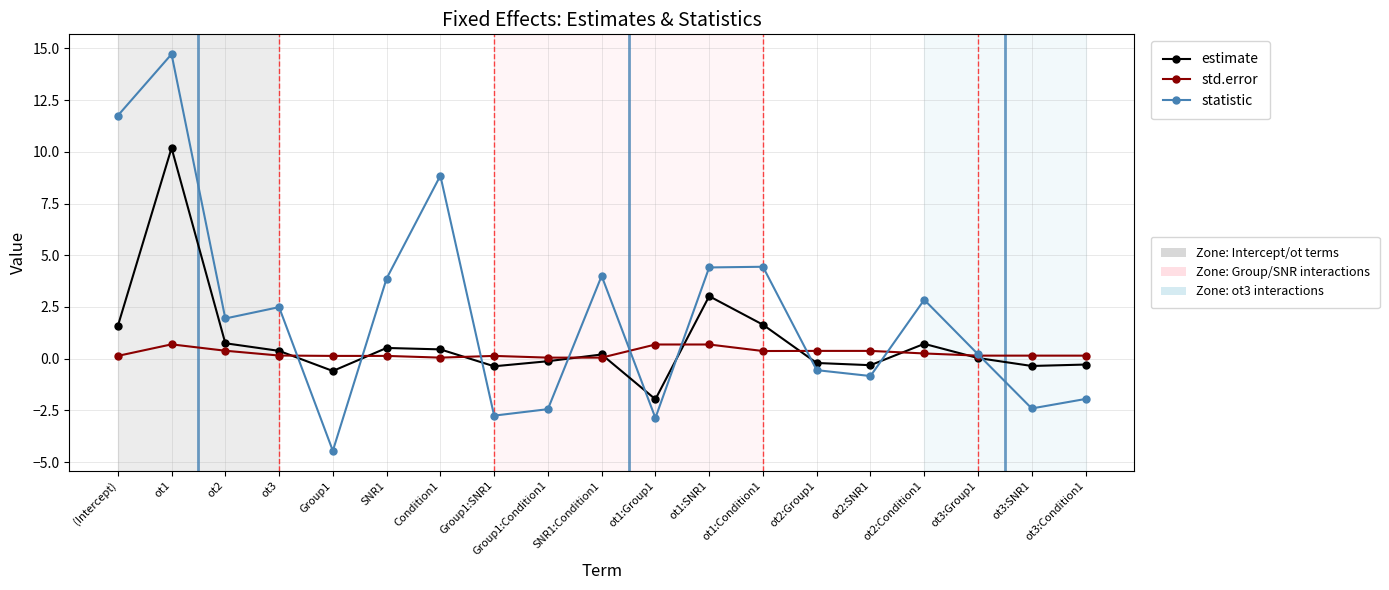

Which category has the highest value across all series?

ot1